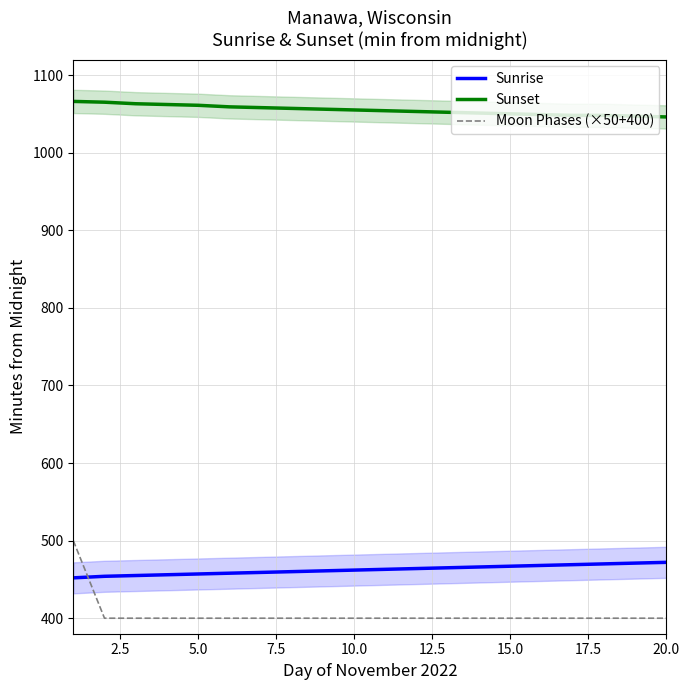

True or false: Sunset and Moon Phases (×50+400) intersect in this chart.

False